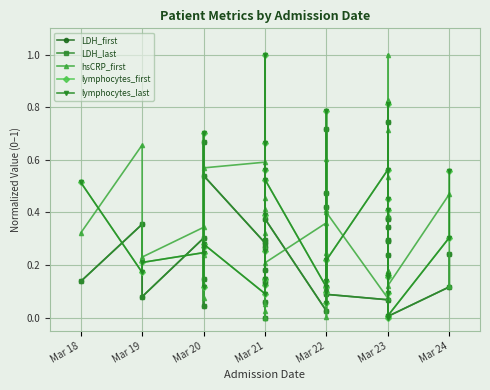

In lymphocytes_first, how many points are lower than both neighbors (excluding endpoints)?

10